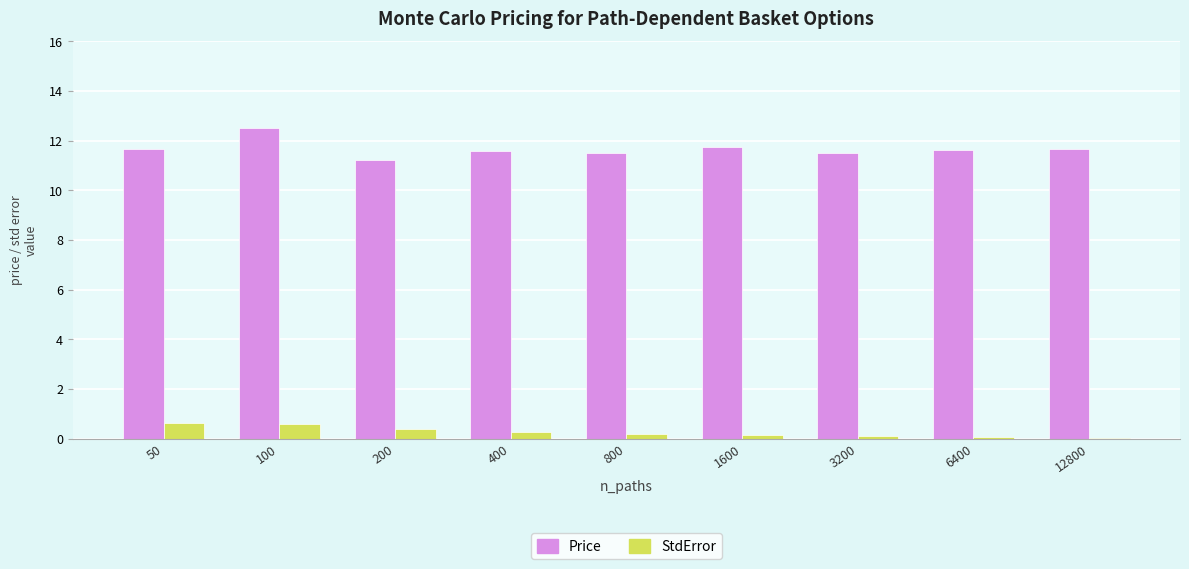

What are all the series names shown in the legend?

Price, StdError